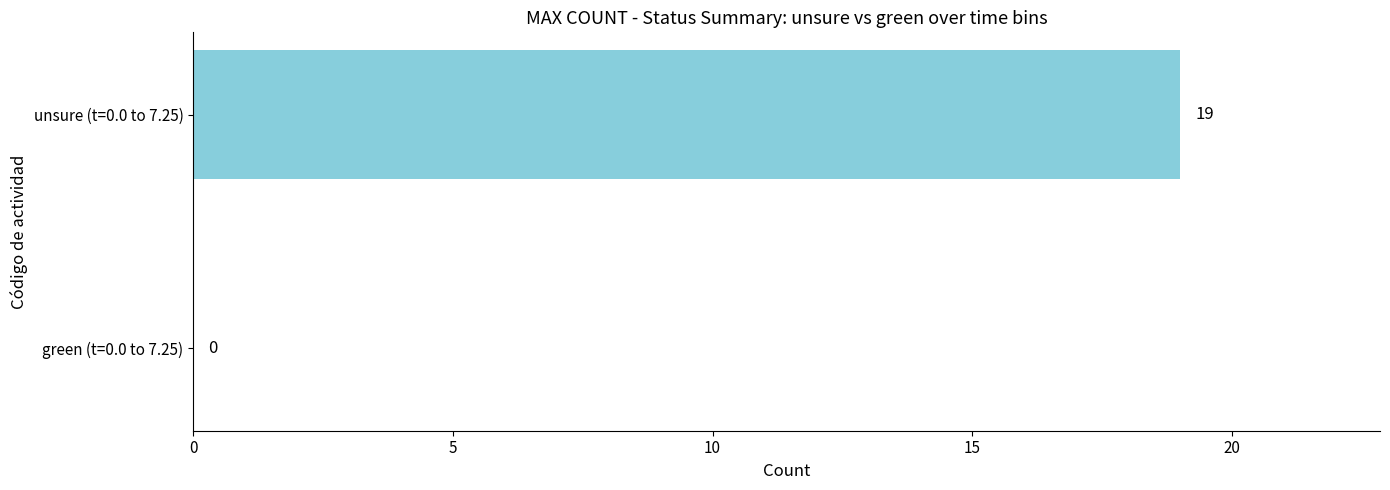

Is it true that unsure equals 19 at unsure?

True